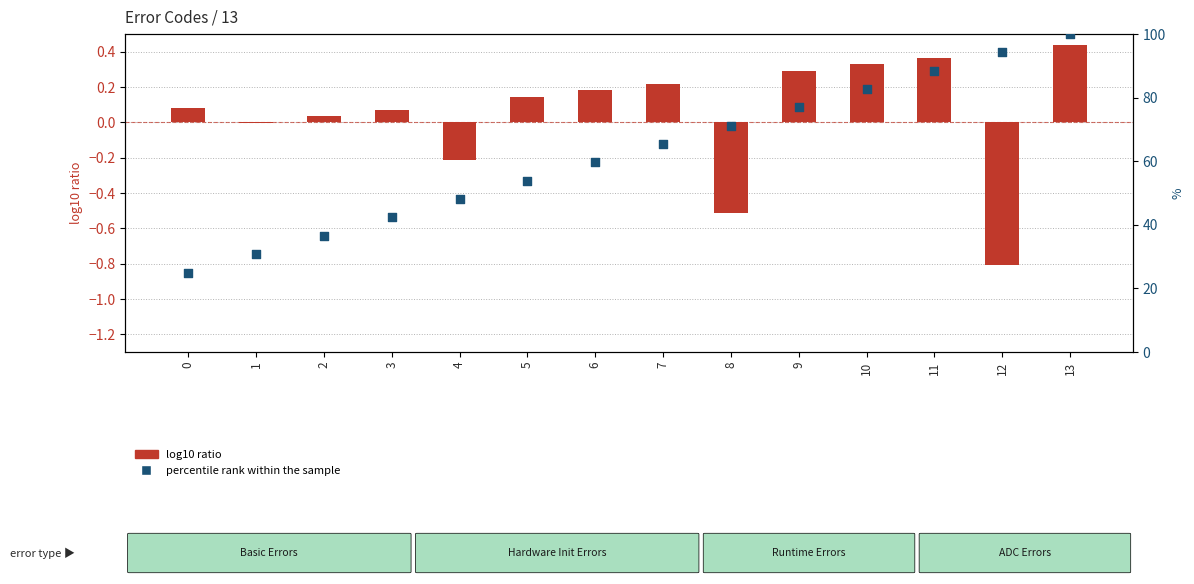

At how many categories does at least one series exceed 30?

13